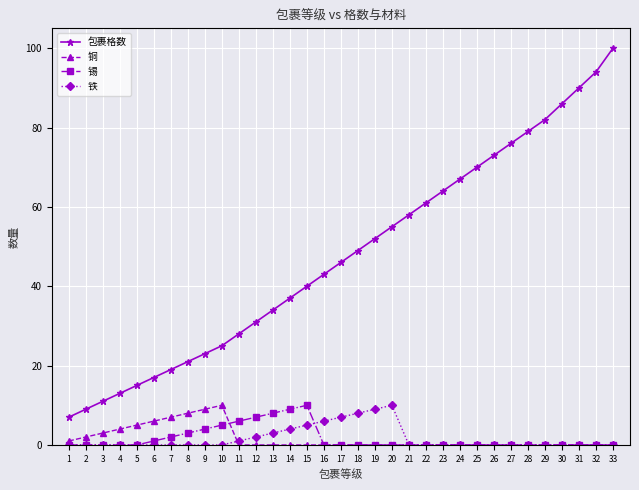

At which category is the sum across all series the highest?

33